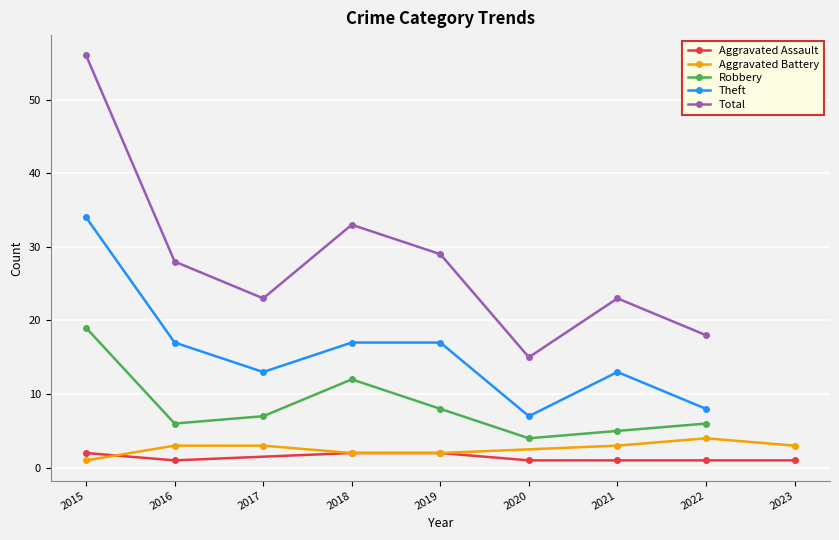

What are all the series names shown in the legend?

Aggravated Assault, Aggravated Battery, Robbery, Theft, Total